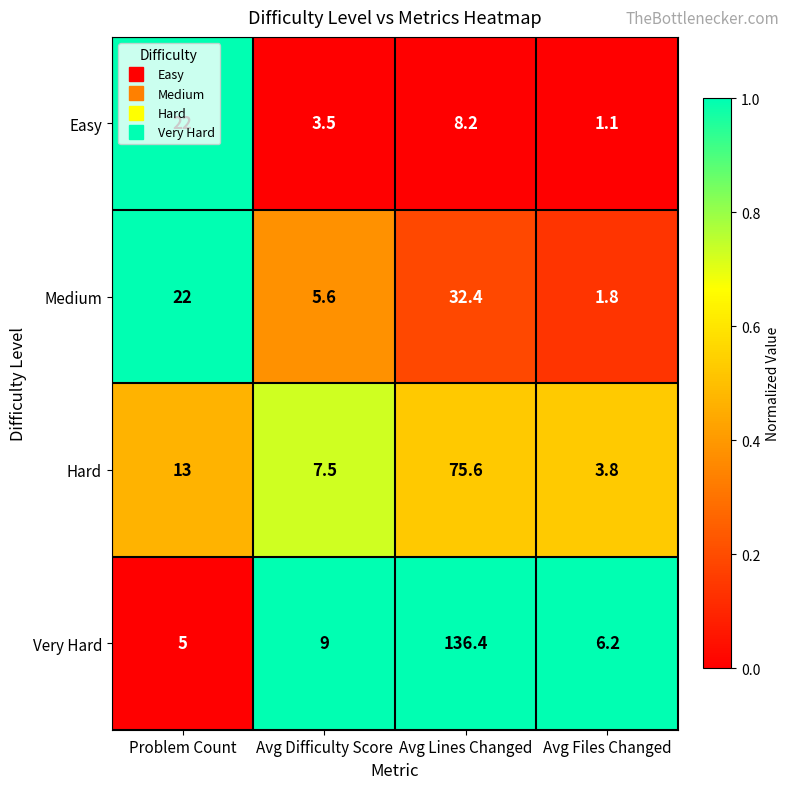

What is the difference between the highest and lowest values at Avg Difficulty Score?

5.5